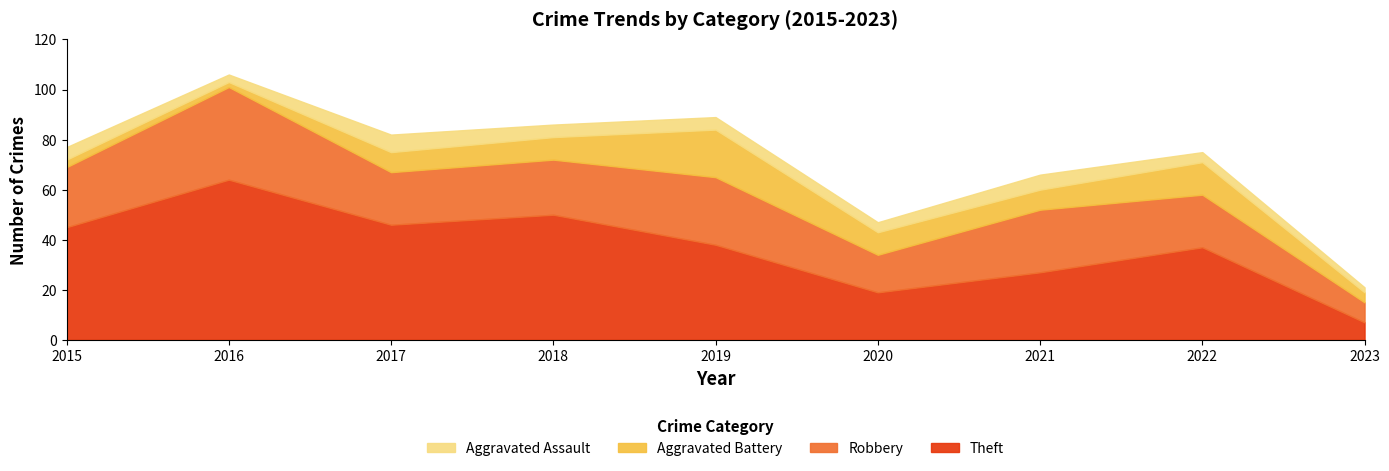

True or false: Theft has a value of 37 at 2022.

True